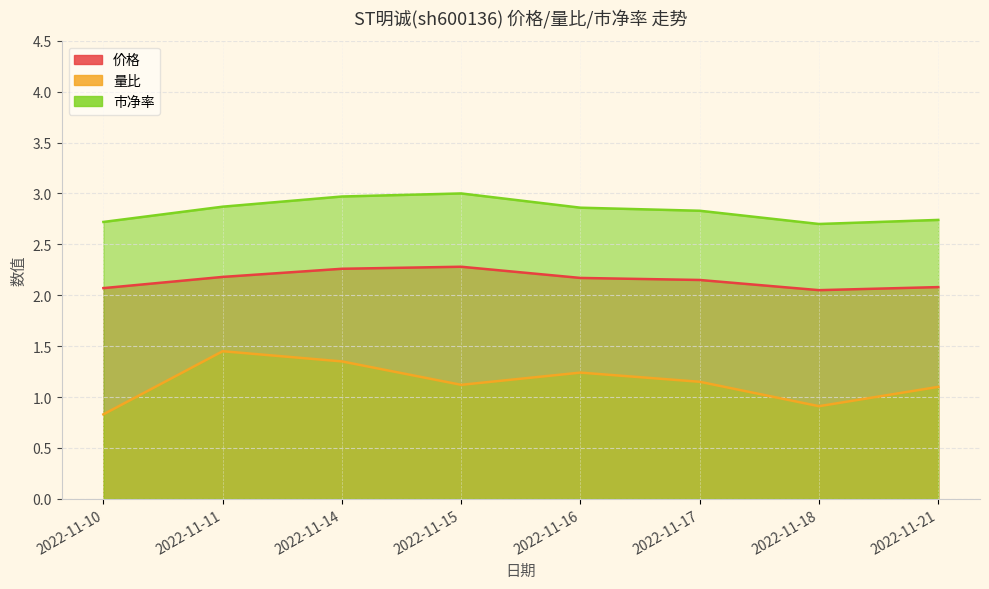

The value of 量比 at 2022-11-10 is 1.2. True or false?

False